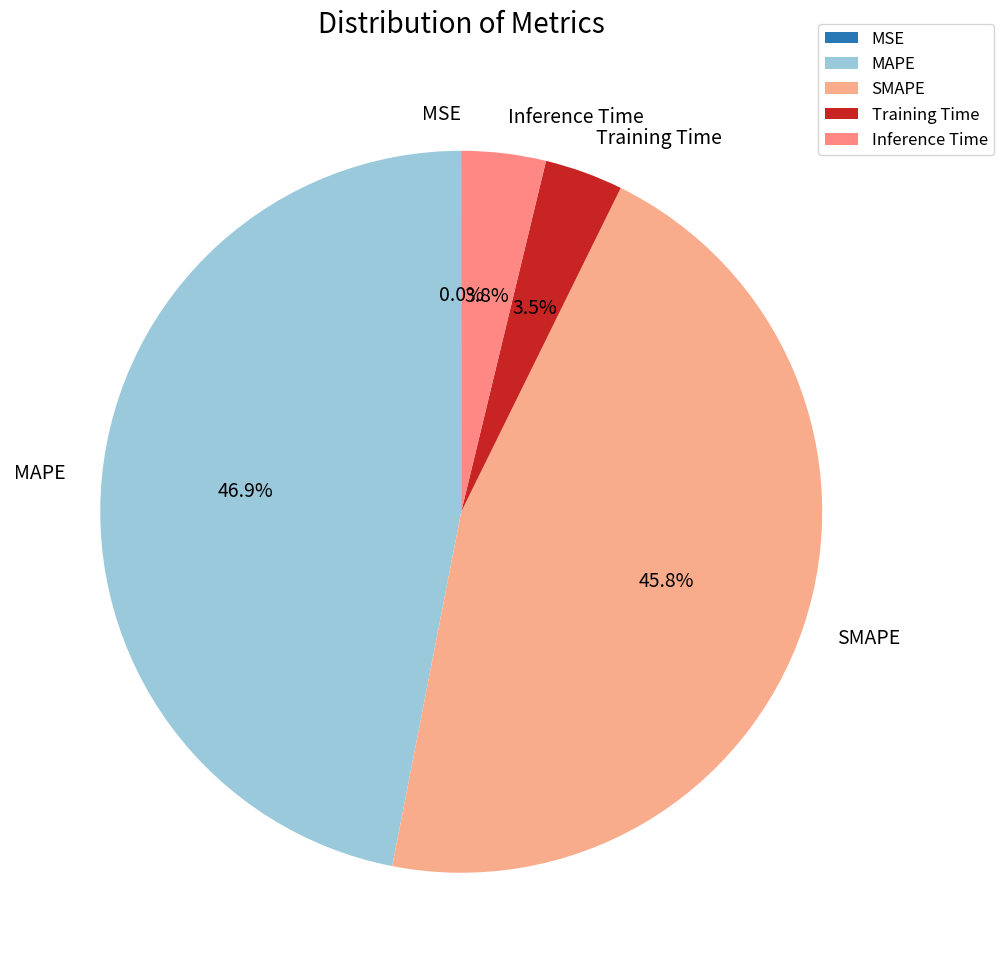

Which slice is the largest?

MAPE